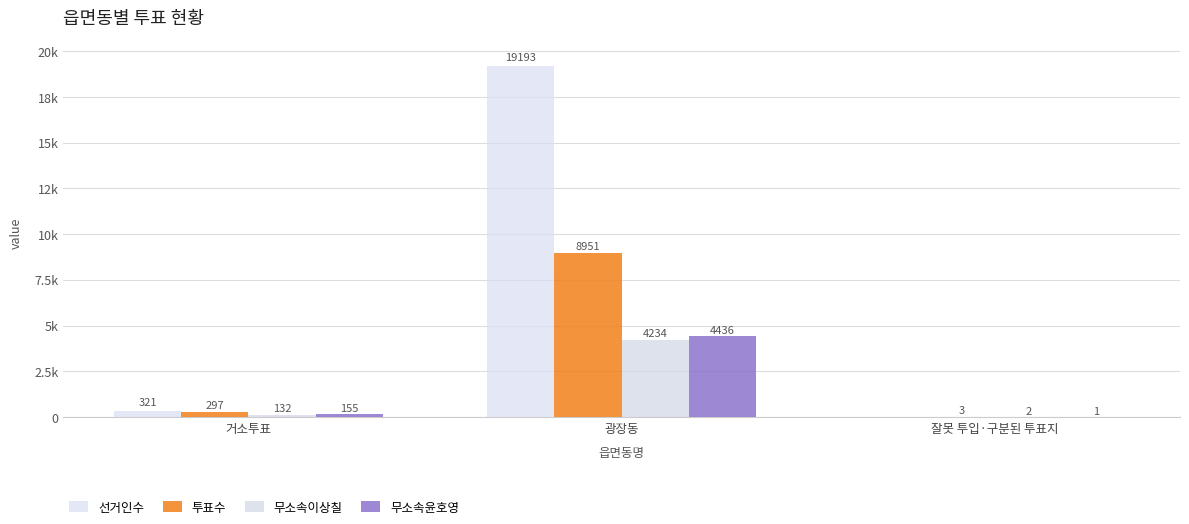

Reading left to right, what are all the values shown in this chart?

선거인수: 거소투표=321	광장동=19193	잘못 투입·구분된 투표지=0
투표수: 거소투표=297	광장동=8951	잘못 투입·구분된 투표지=3
무소속이상칠: 거소투표=132	광장동=4234	잘못 투입·구분된 투표지=2
무소속윤호영: 거소투표=155	광장동=4436	잘못 투입·구분된 투표지=1